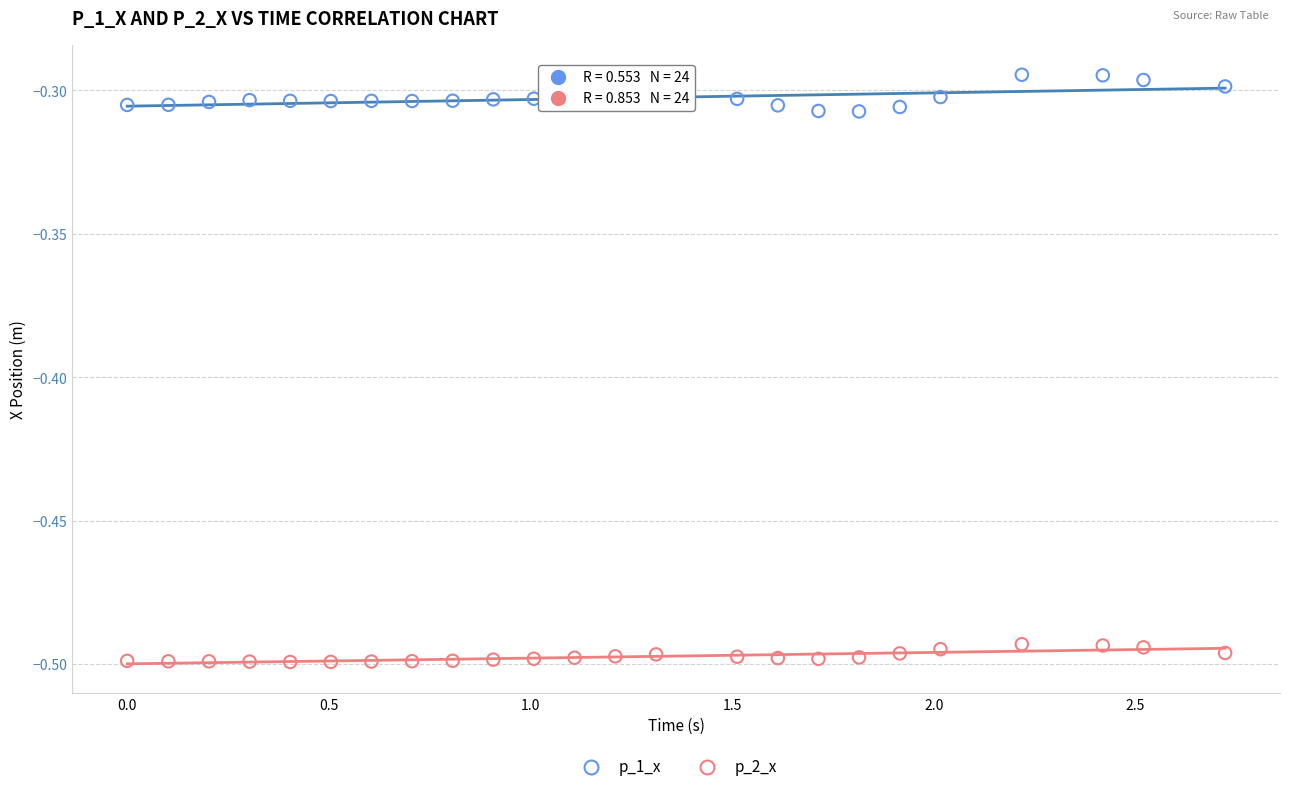

Which series contains the lowest Y value?

p_2_x